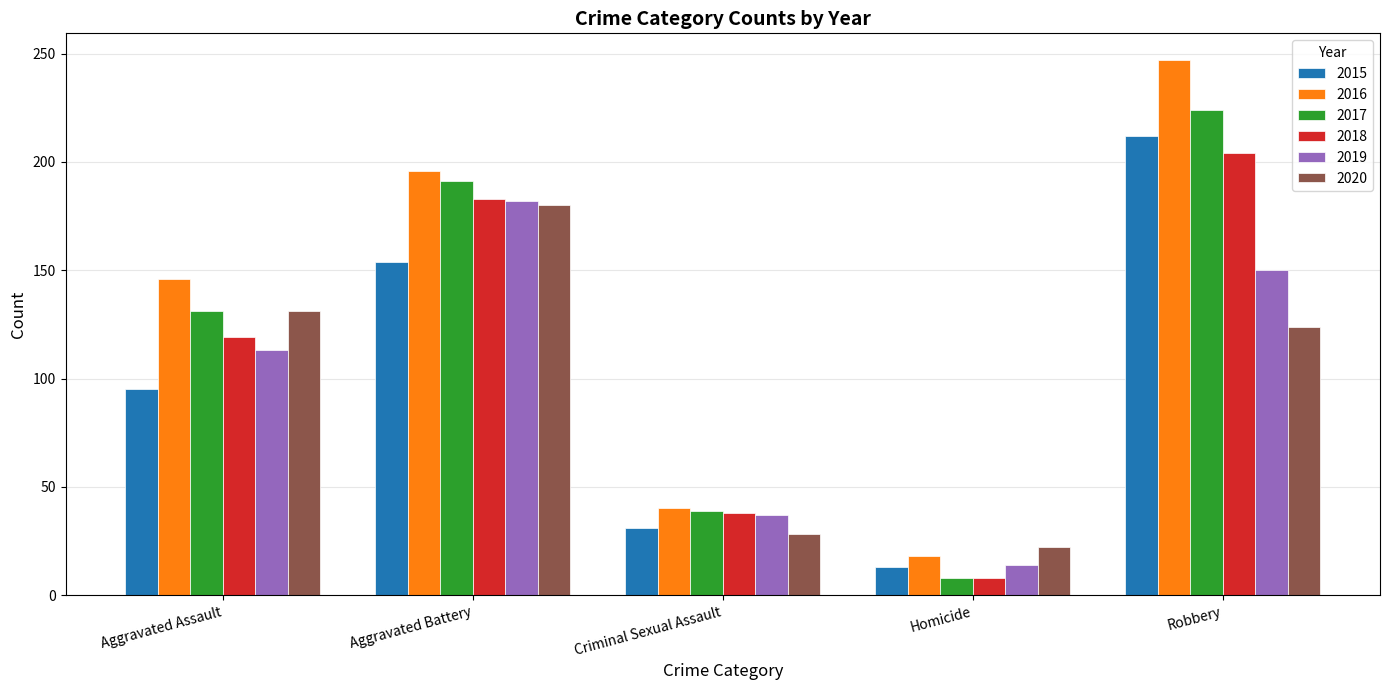

The value of 2016 at Homicide is 4. True or false?

False